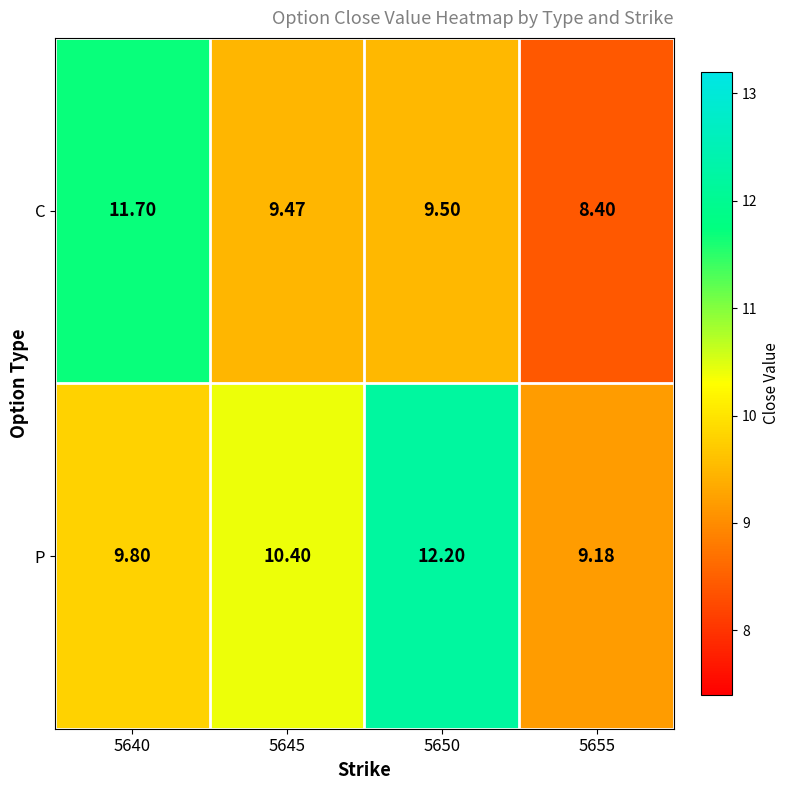

Is the value of C at 5650 greater than the value of P at 5645?

No